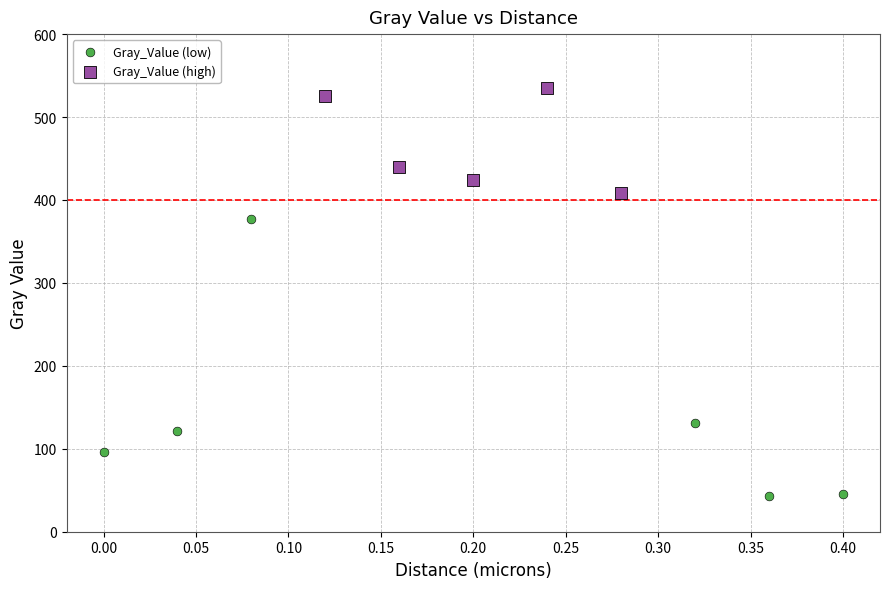

Which series contains the lowest Y value?

Gray_Value (low)